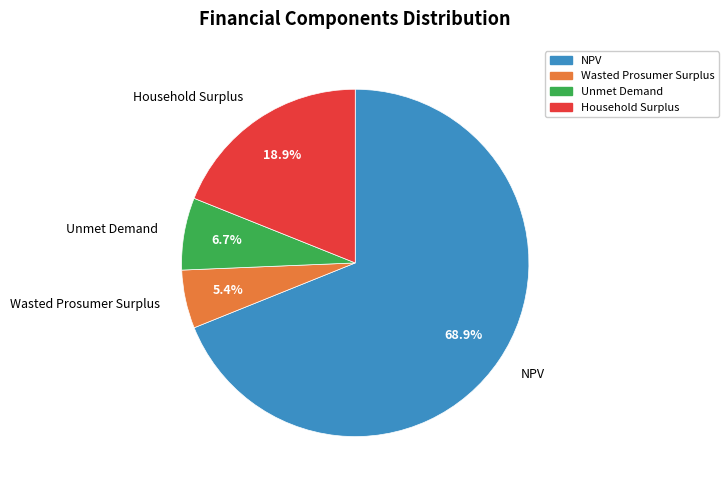

What is the largest slice in the pie chart?

NPV